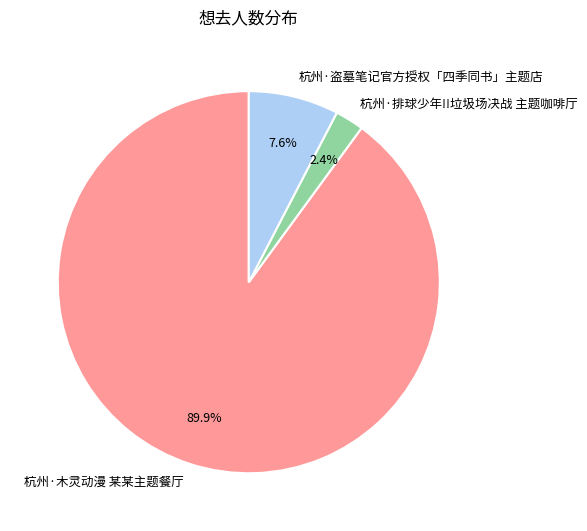

To the nearest percent, what percentage of the pie is 杭州·盗墓笔记官方授权「四季同书」主题店?

8%